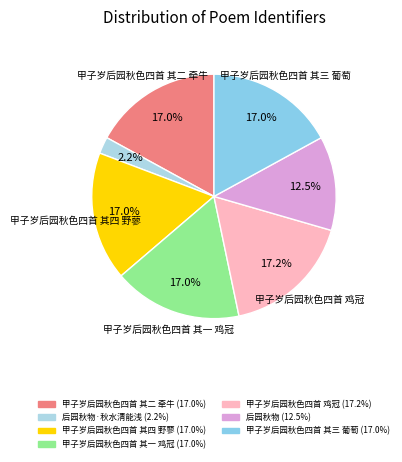

Count the number of slices in the pie.

7